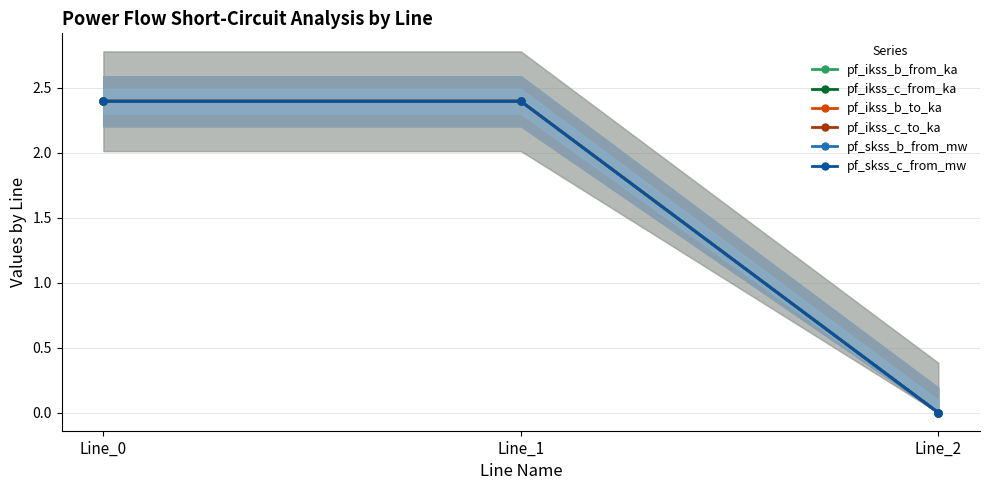

How many values in the pf_ikss_c_to_ka series are below 2?

1